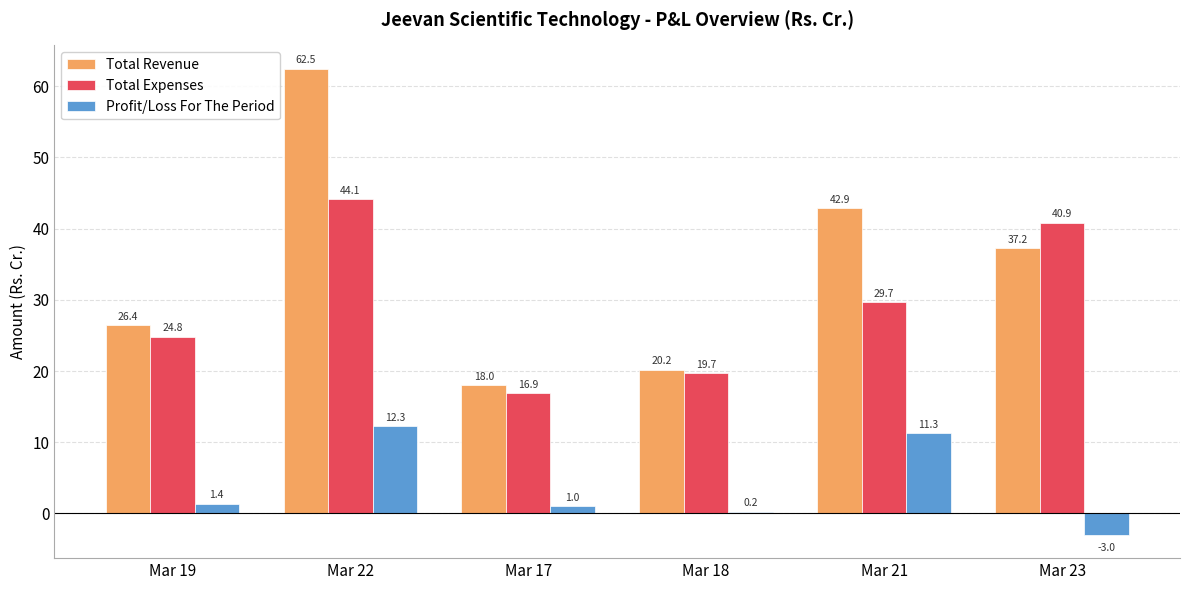

What is the sum of the Total Revenue values at Mar 21 and Mar 17?

60.9